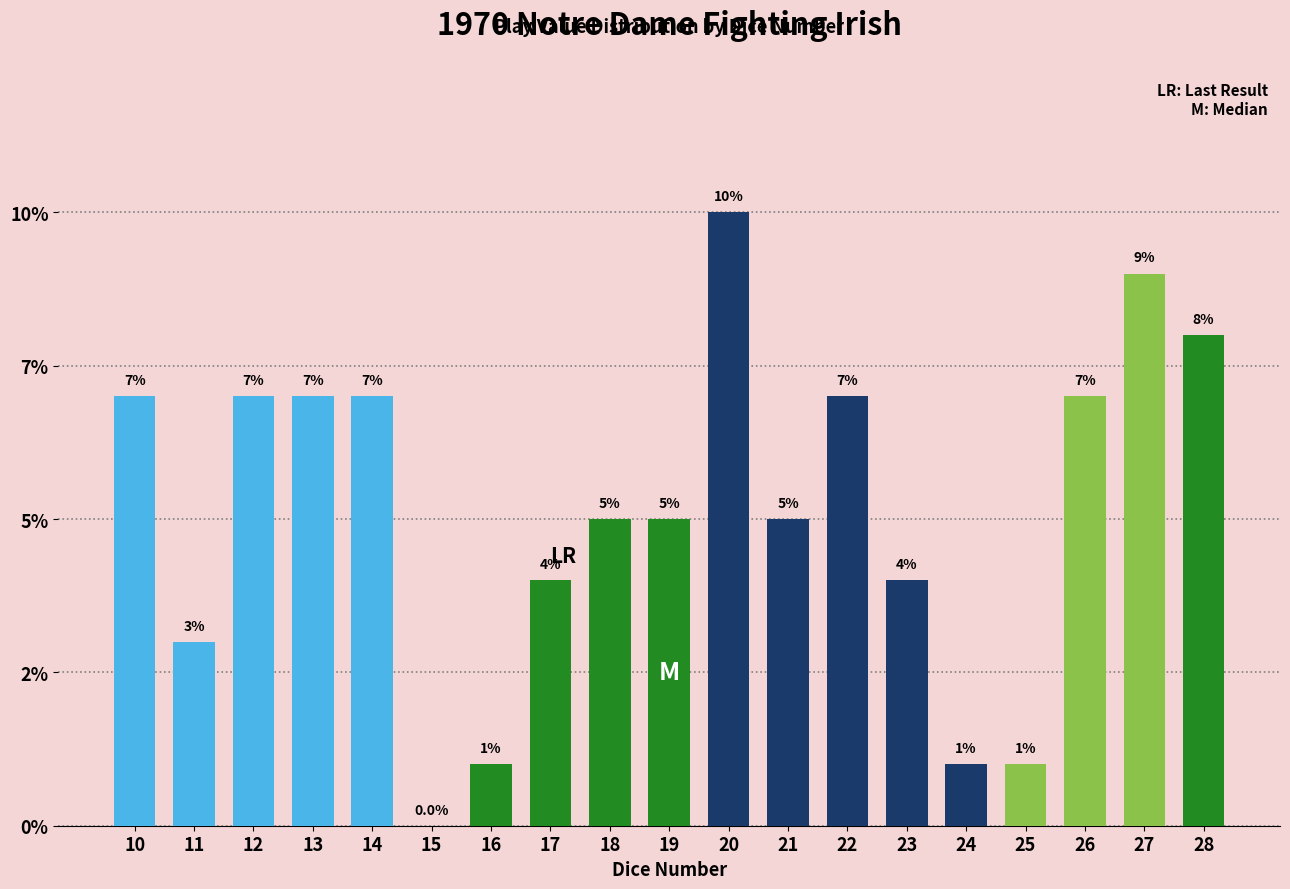

How many values are below 5?

7